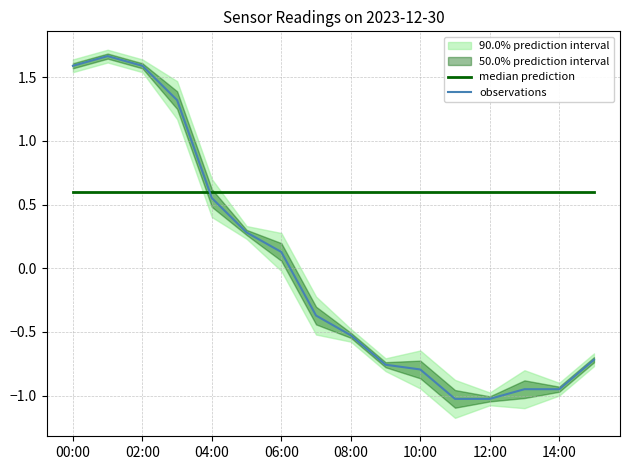

True or false: median prediction has a value of 0.6 at 00:00.

True